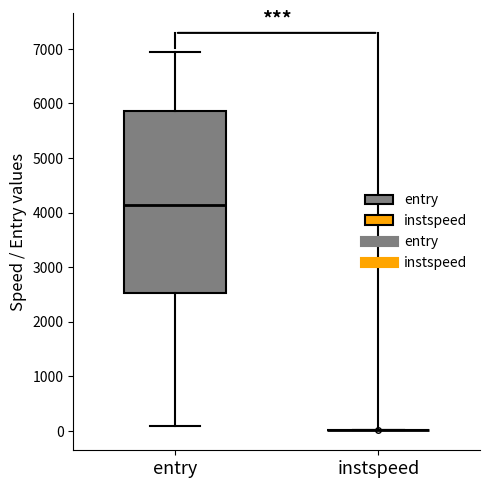

Reading left to right, read every box against the y-axis: the position of its median line, the range the box covers, and the ends of its whiskers. The values are not printed on the chart, so give them approximately, as read against the axis.

entry: median 4100, box 2500 to 5900, whiskers 100 to 6900
instspeed: box collapsed to a line at 0, whiskers 0 to 0